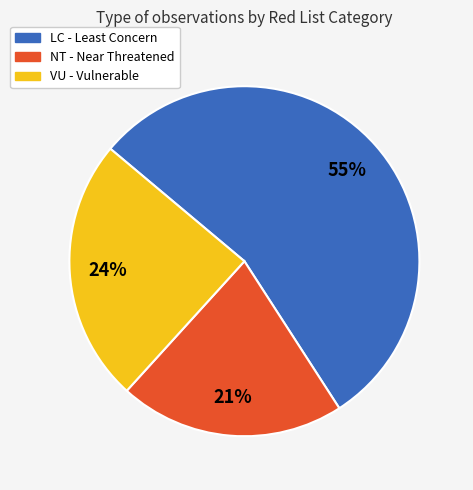

To the nearest percent, what is the average slice percentage?

33%